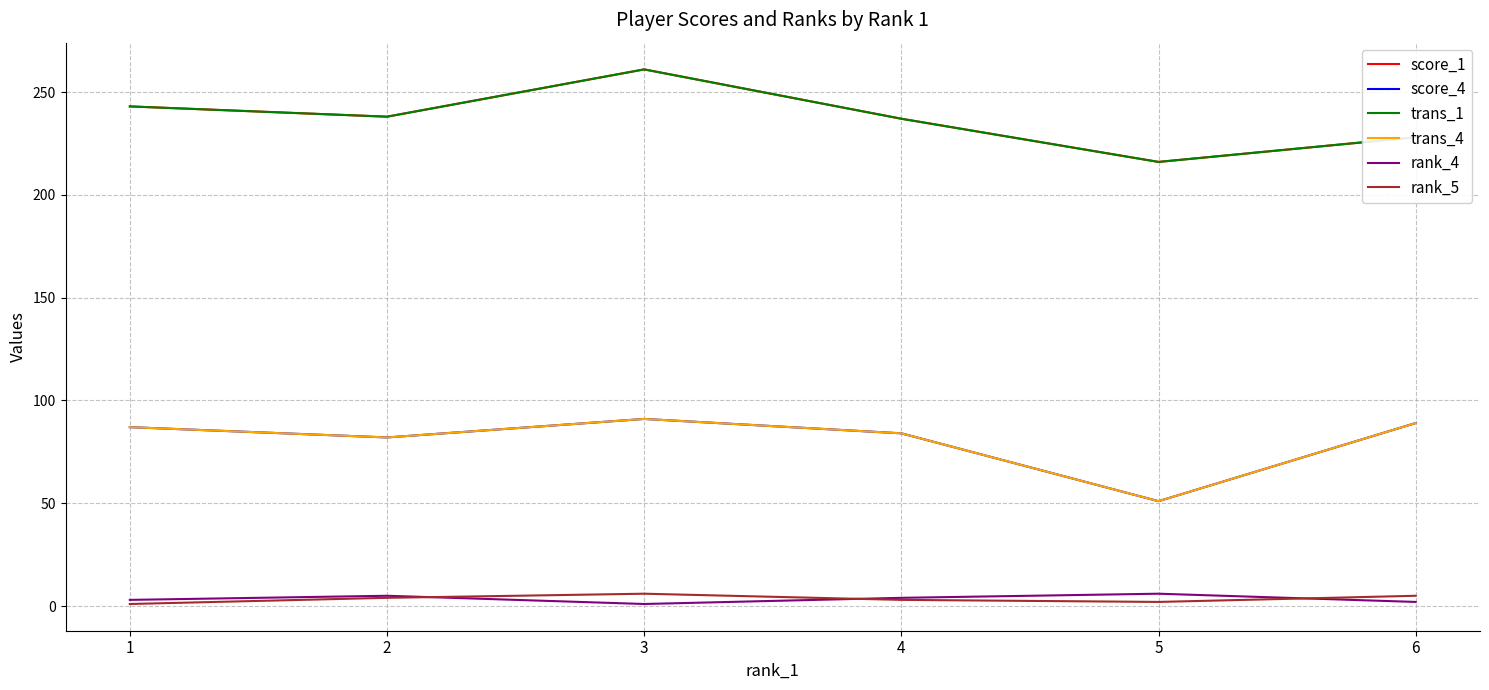

What is the value of the trans_4 point at the 5th from the left?

51